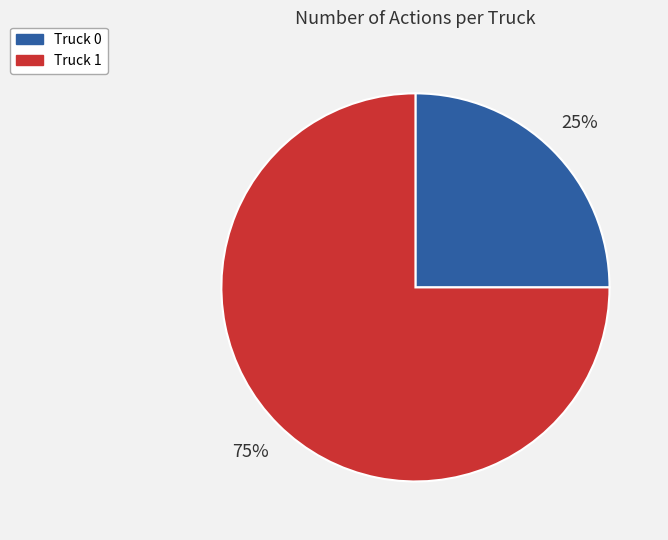

To the nearest percent, what percentage of the pie is Truck 0?

25%